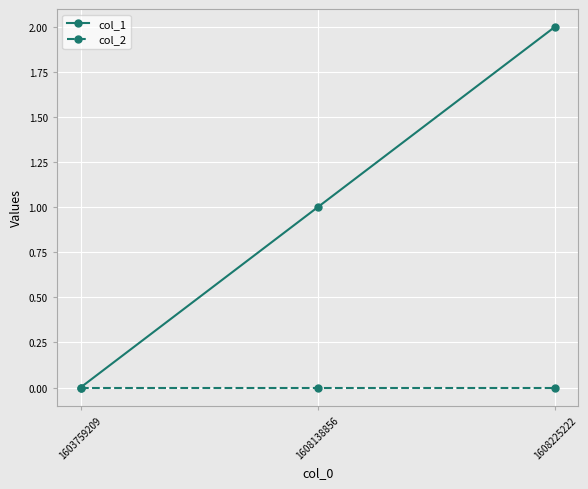

The value of col_2 at 1608138856 is 0. True or false?

True